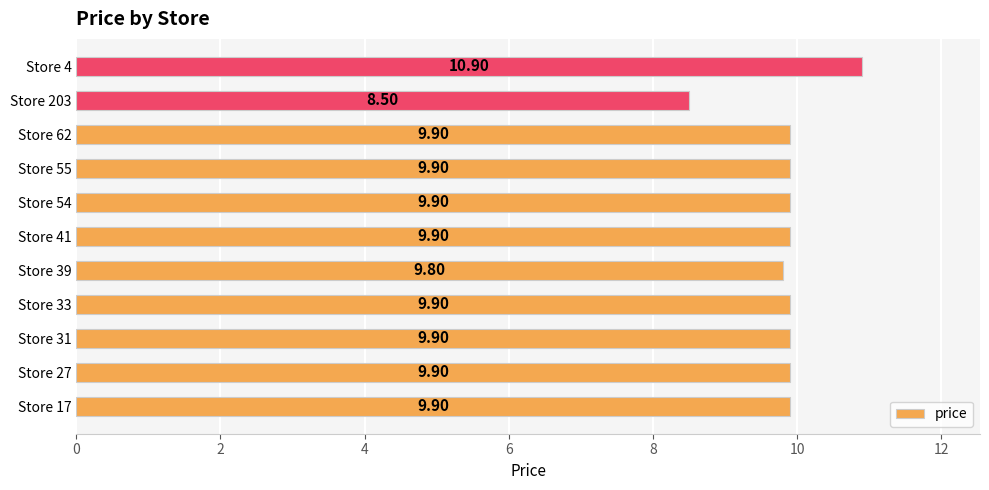

What is the sum of the values at Store 17 and Store 33?

19.8